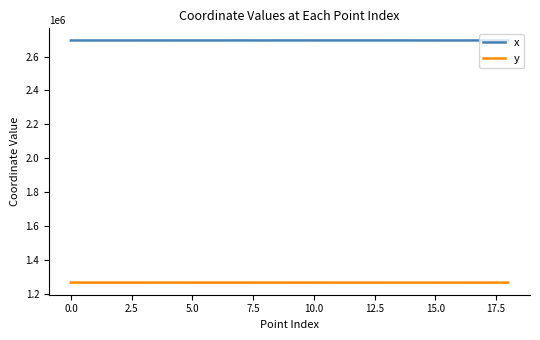

What is the minimum value for x?

2695324.8